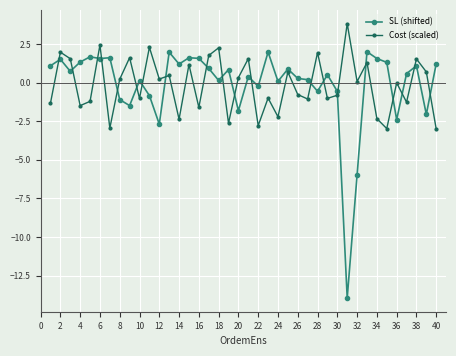

What are all the series names shown in the legend?

SL (shifted), Cost (scaled)